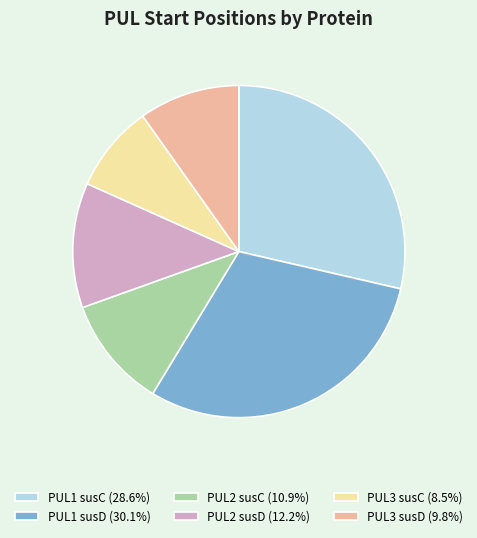

Which category has the smallest portion of the pie?

PUL3 susC